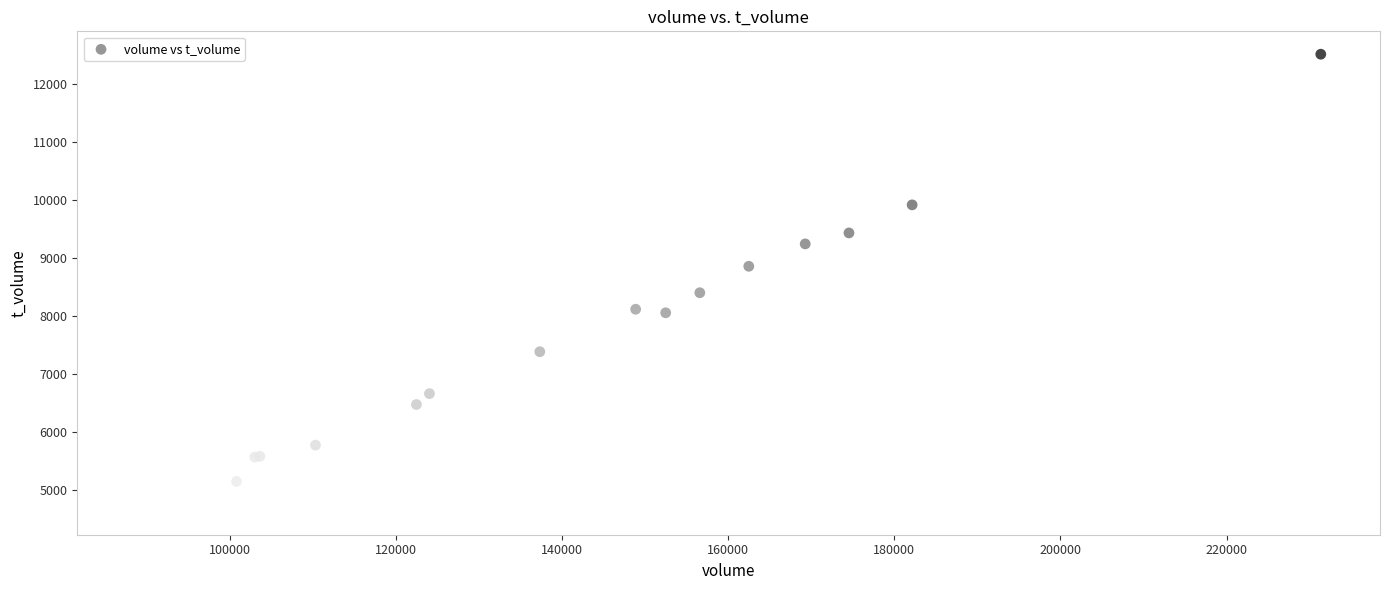

What Y value in the scatter plot is closest to 8568?

8401